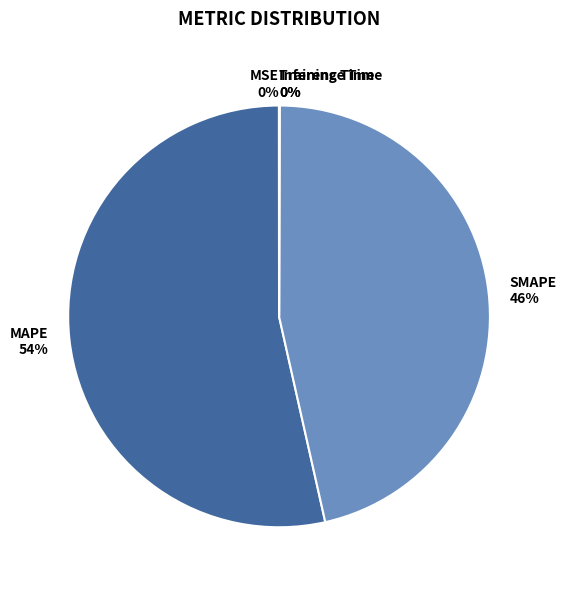

To the nearest percent, what is the average slice percentage?

20%